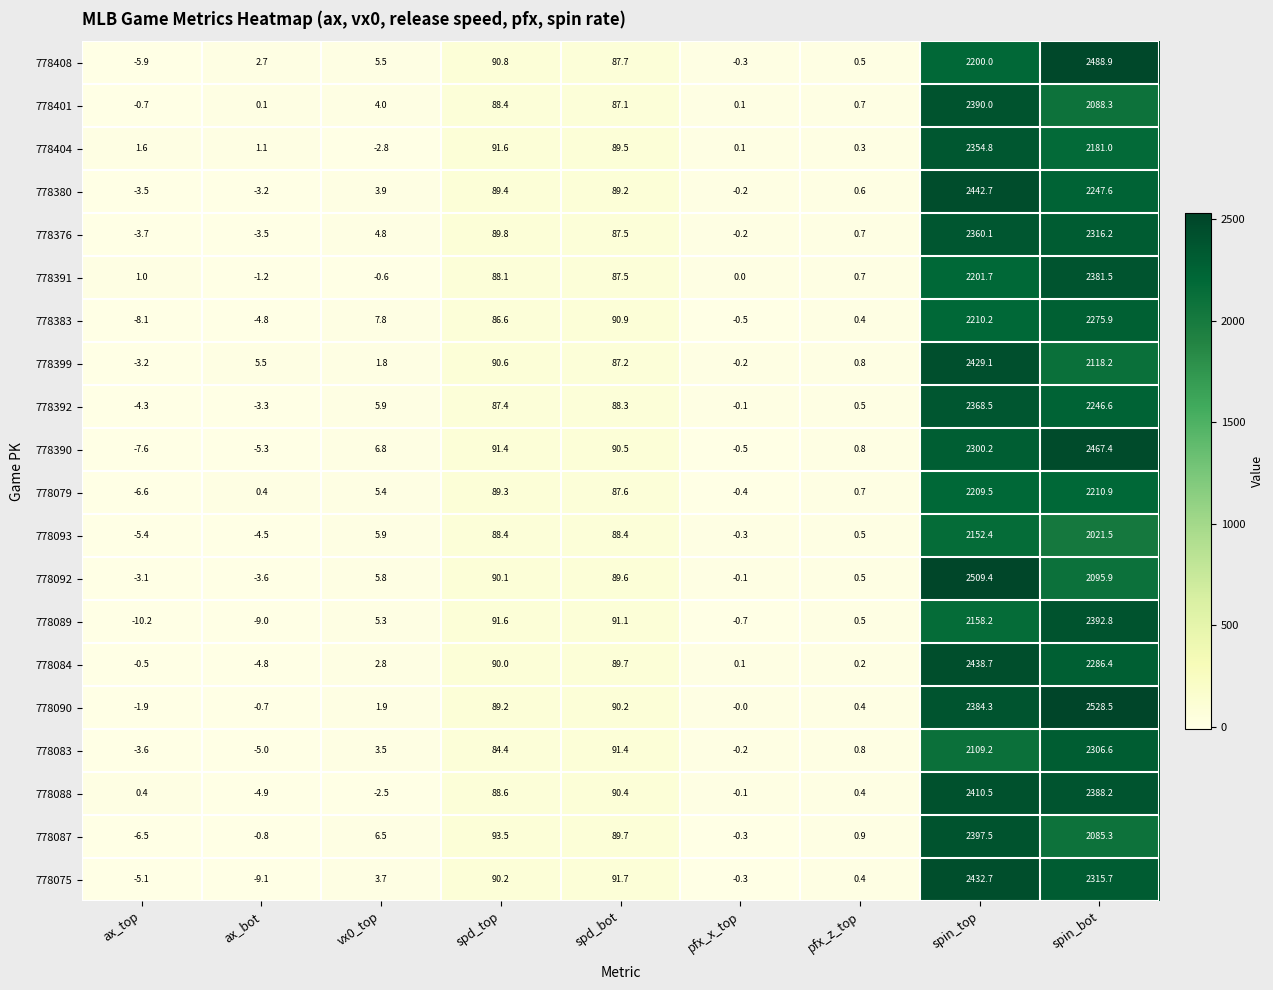

Is the value of 778093 at spd_bot greater than the value of 778383 at pfx_x_top?

Yes